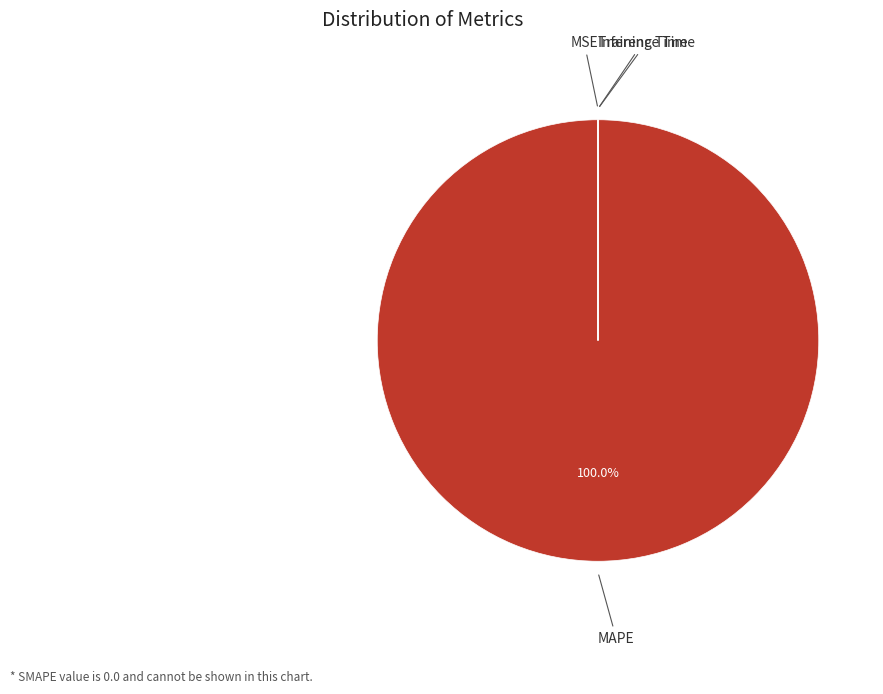

What is the majority slice?

MAPE